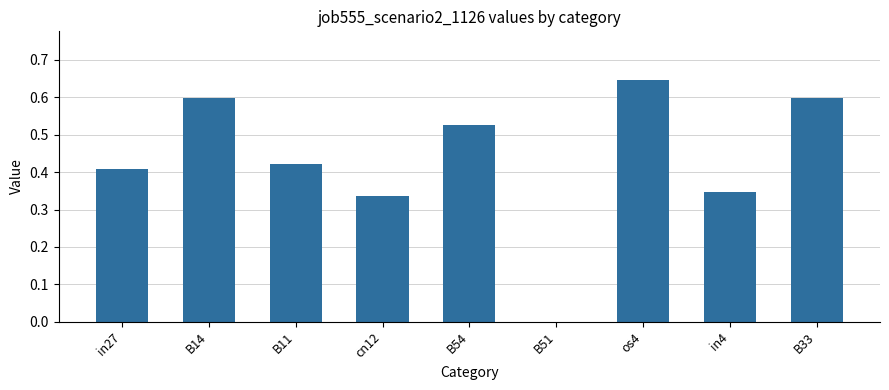

What is the change in value from os4 to in4?

-0.3